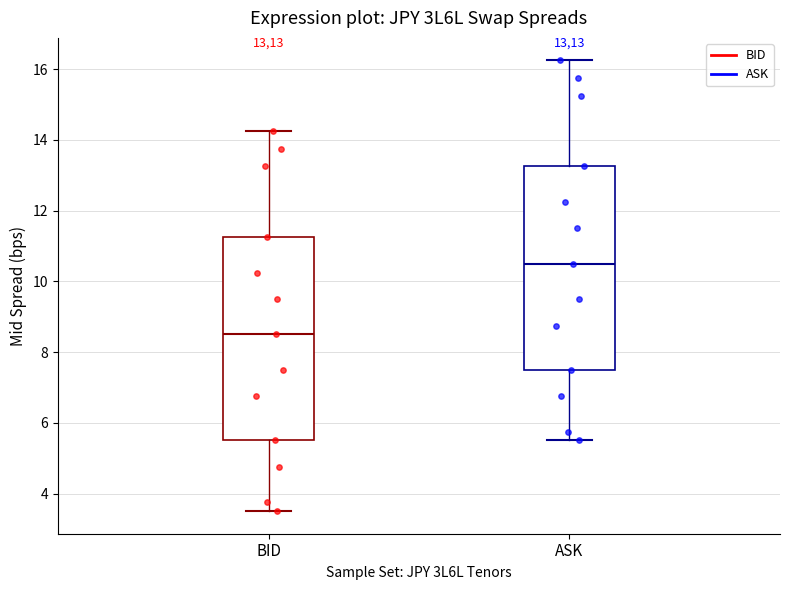

Where does the median line of the box for ASK sit on the y-axis? The values are not printed on the chart, so give them approximately, as read against the axis.

10.6